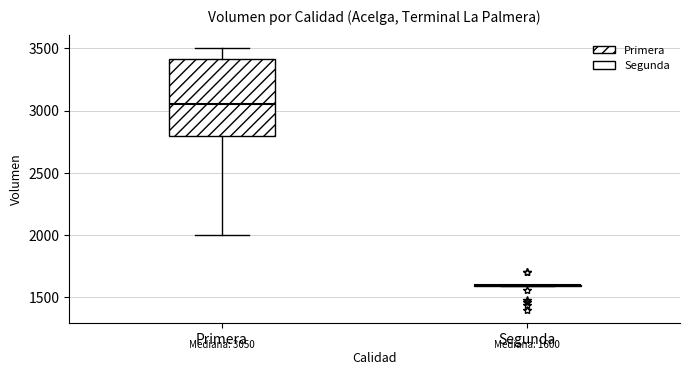

Comparing the boxes themselves (not the whiskers), which one is the tallest?

Primera